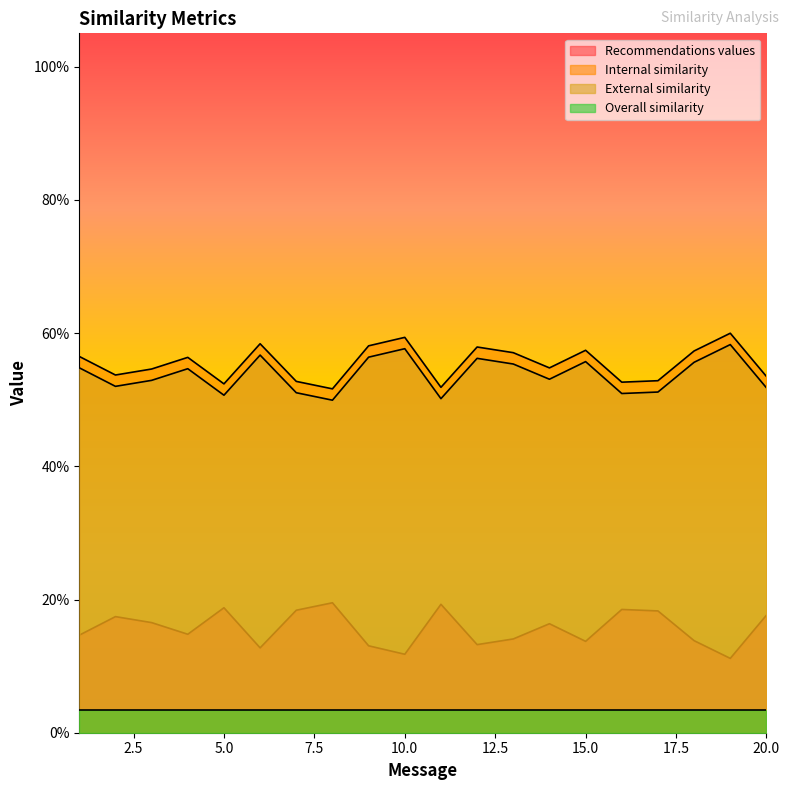

What are all the series names shown in the legend?

Recommendations values, Internal similarity, External similarity, Overall similarity